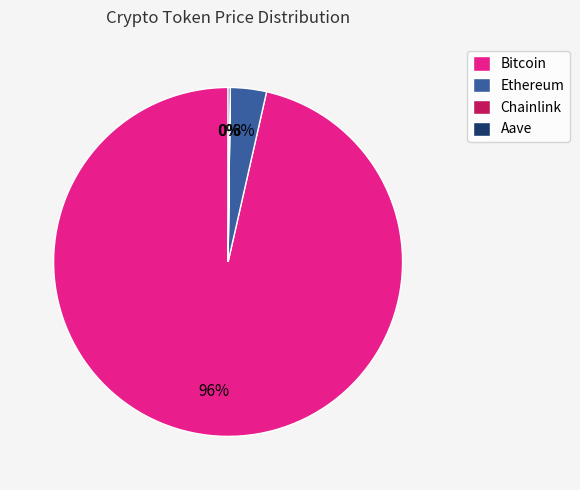

Combined, do Ethereum and Bitcoin account for over 50%?

Yes